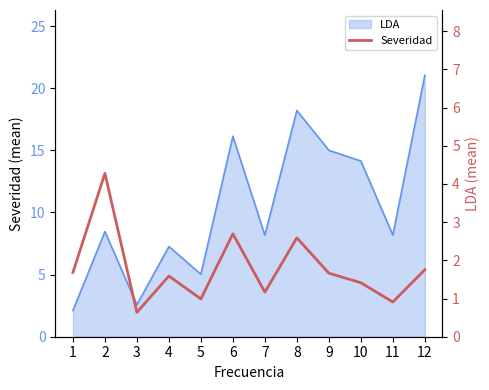

Where is the first local minimum?

3